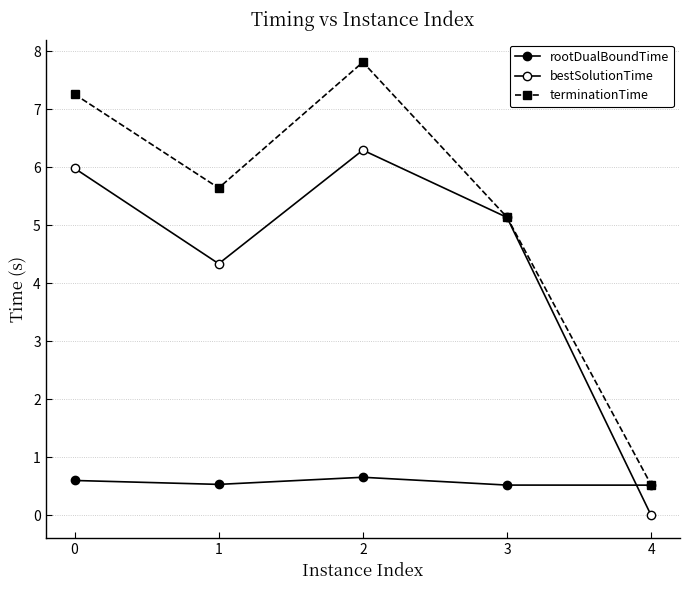

At 1, list the series in order from largest to smallest.

terminationTime, bestSolutionTime, rootDualBoundTime